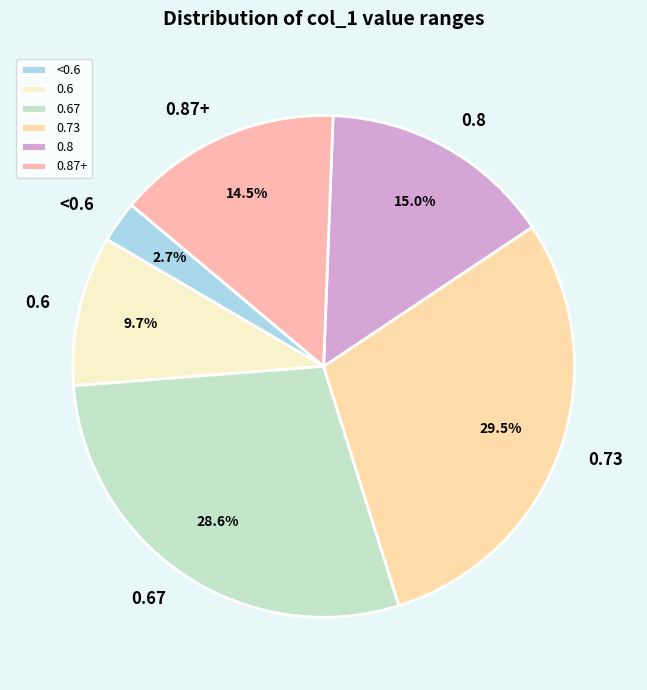

Is the sum of <0.6 and 0.73 greater than half?

No